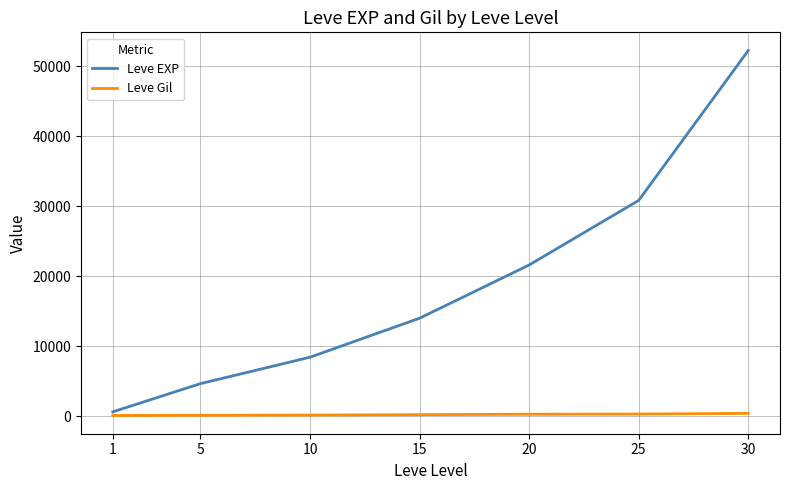

True or false: Leve EXP has a value of 22479 at 30.

False